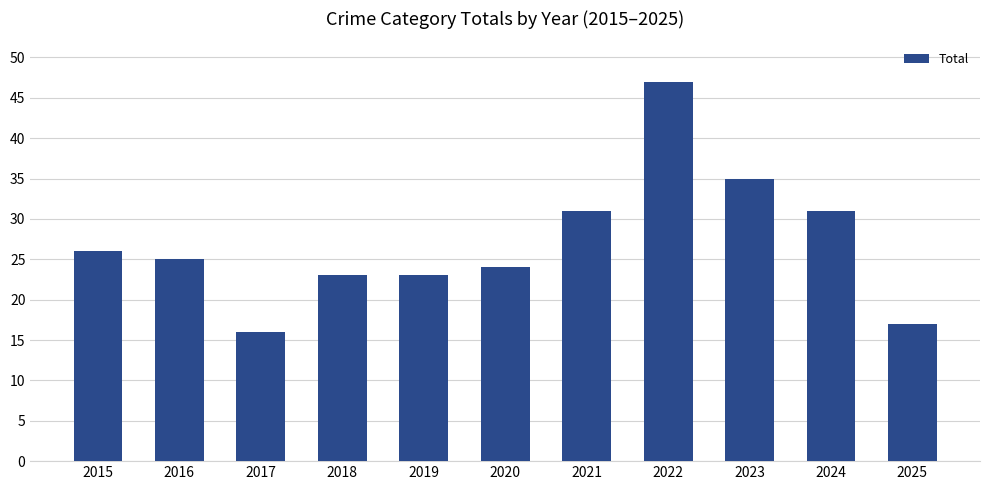

What is the difference between the maximum and second lowest values?

30